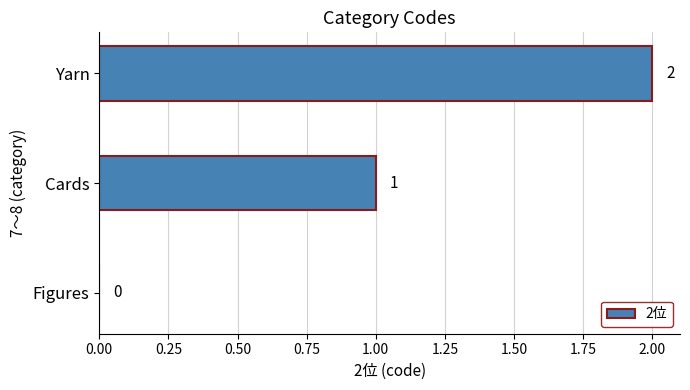

Which category has the highest value across all series?

Yarn